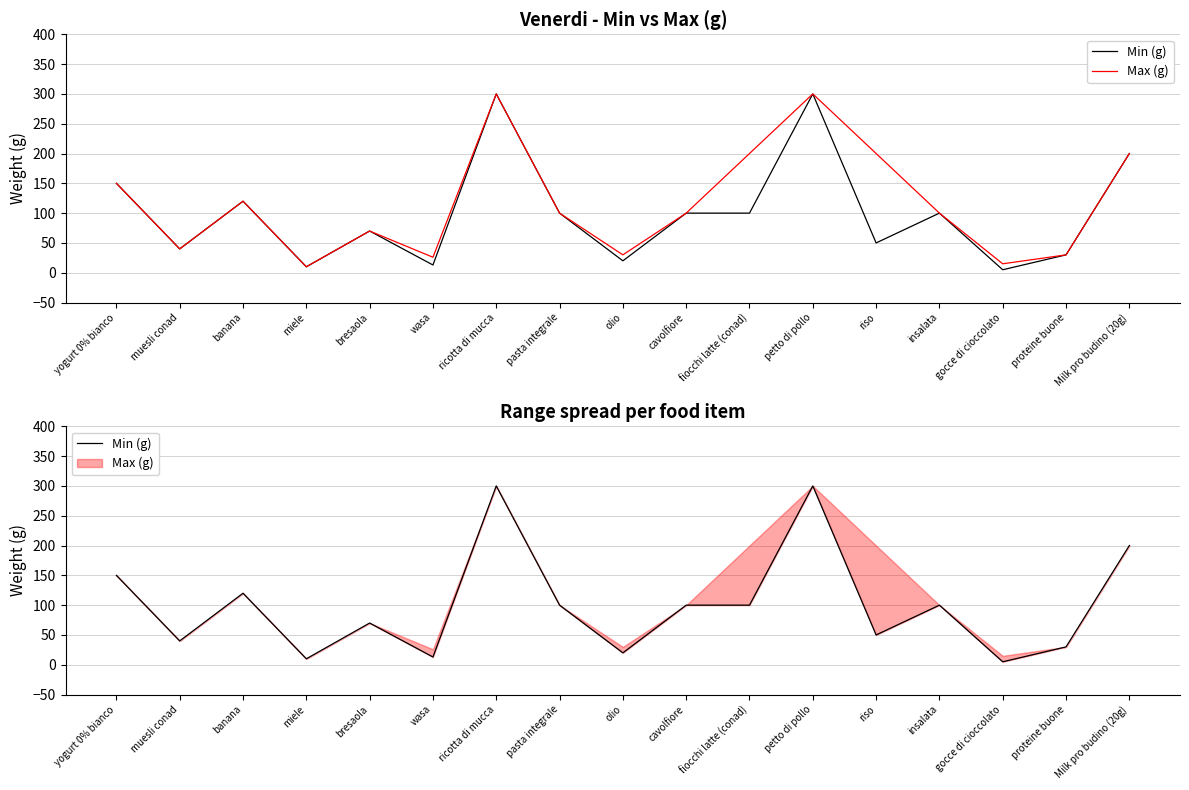

What is the label of the 6th point from the left?

wasa